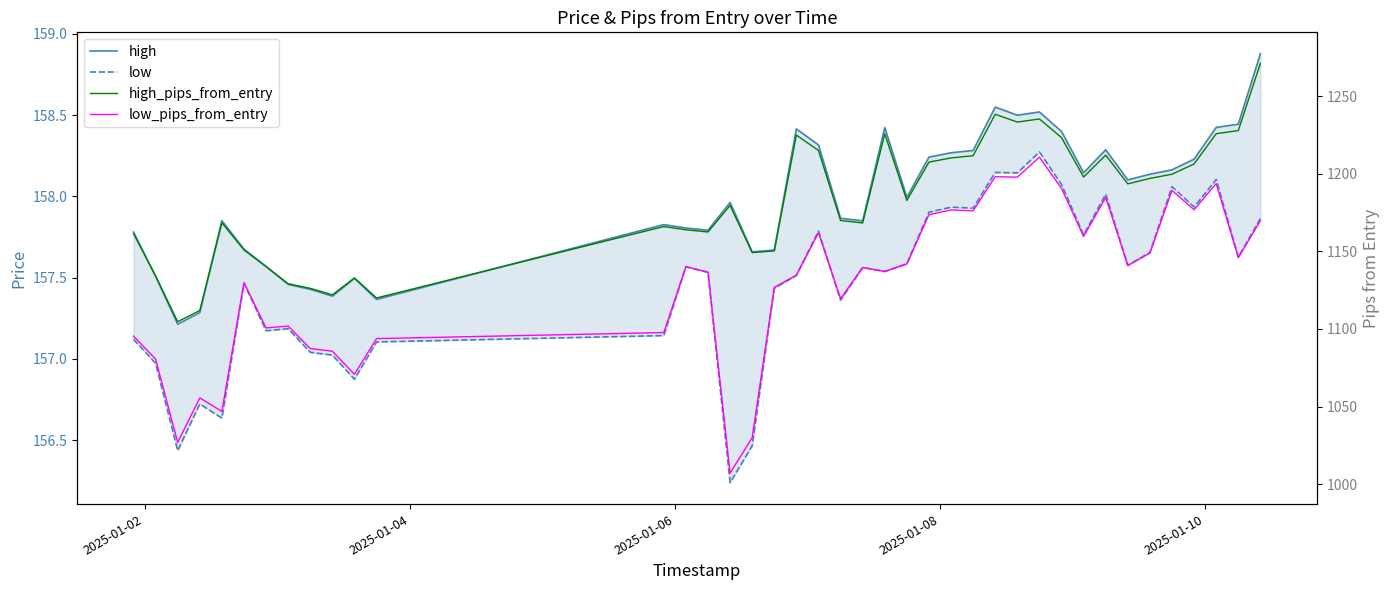

At how many categories does at least one series exceed 1023?

40